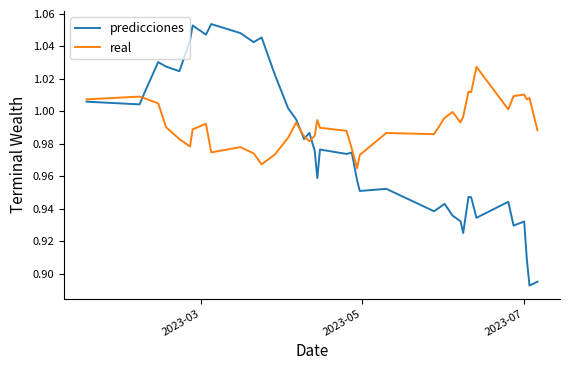

True or false: predicciones and real intersect in this chart.

True